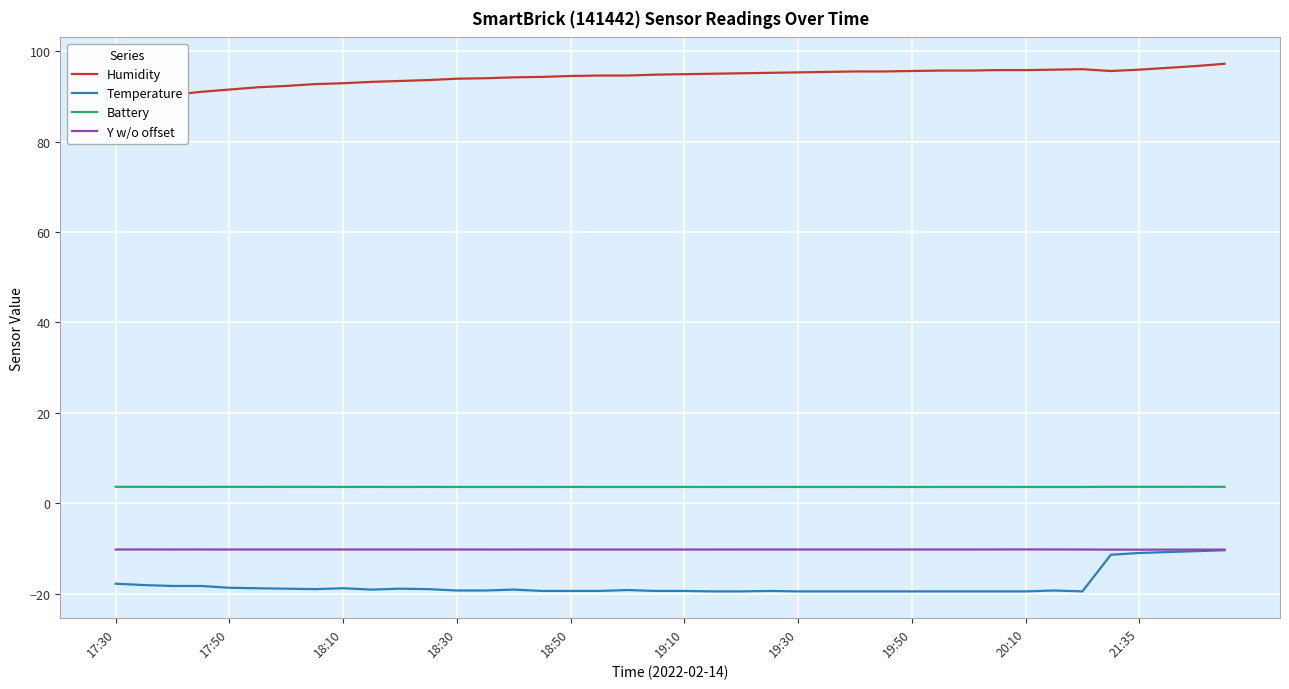

Is it true that Humidity equals 55.7 at 17:30?

False